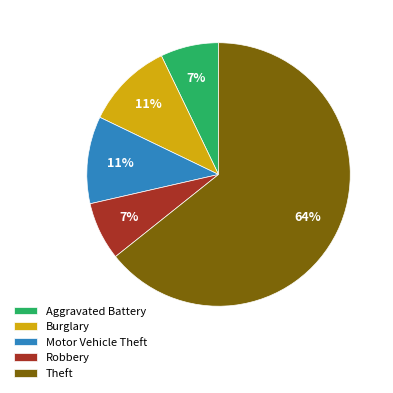

Count the number of slices in the pie.

5